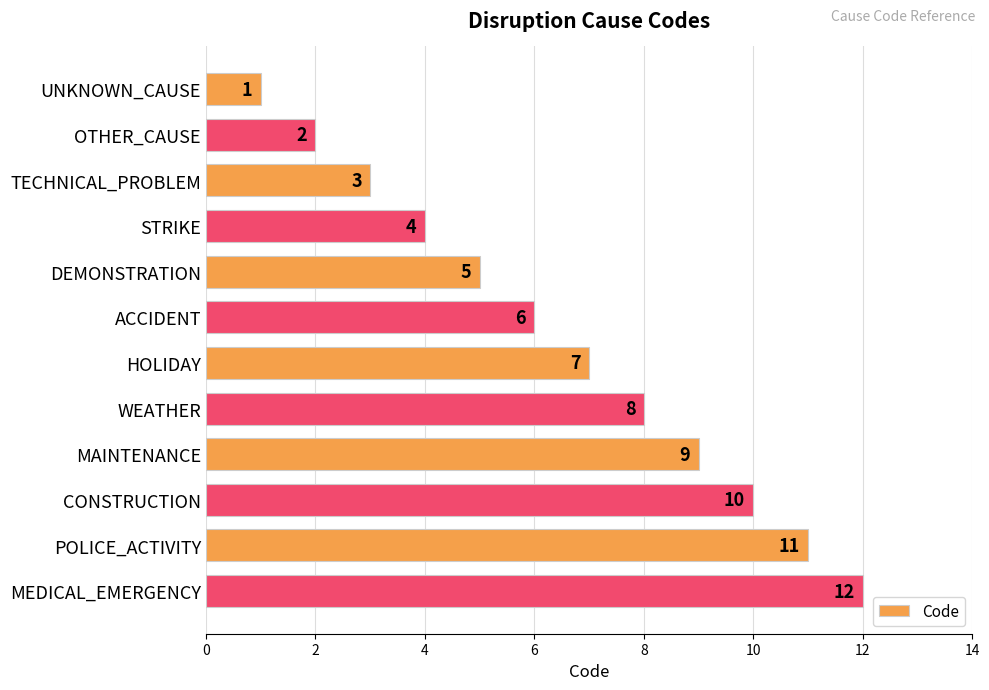

Where is the data nearest to the value 6?

ACCIDENT